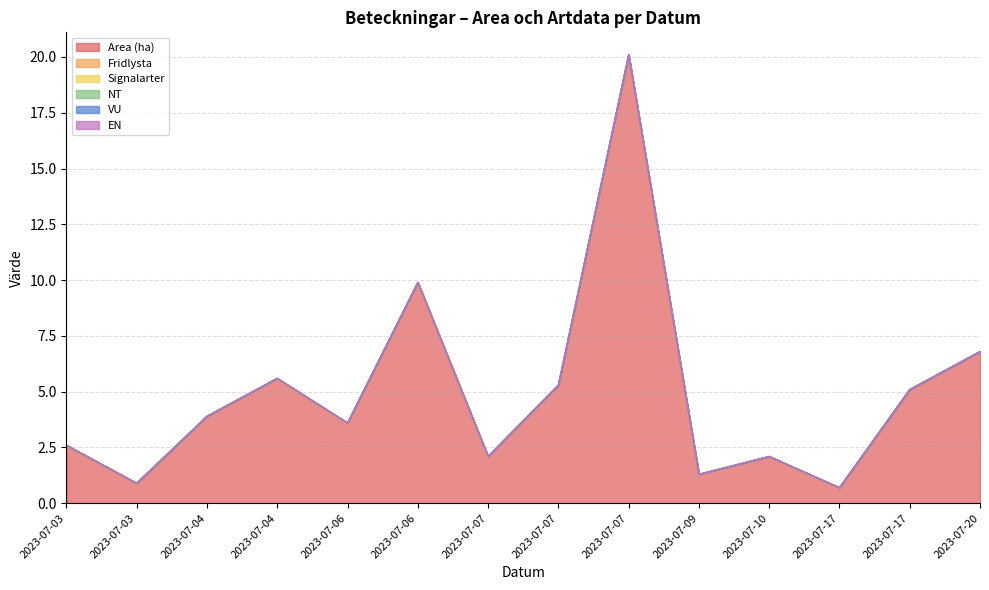

The Area (ha) series shows 4.8 at 2023-07-06. True or false?

False